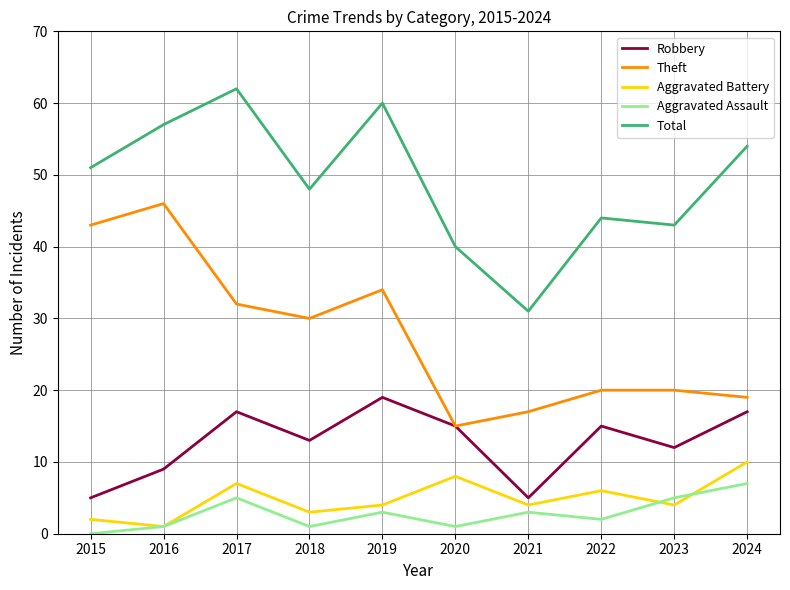

What is the spread (max minus min) of values at 2016?

56